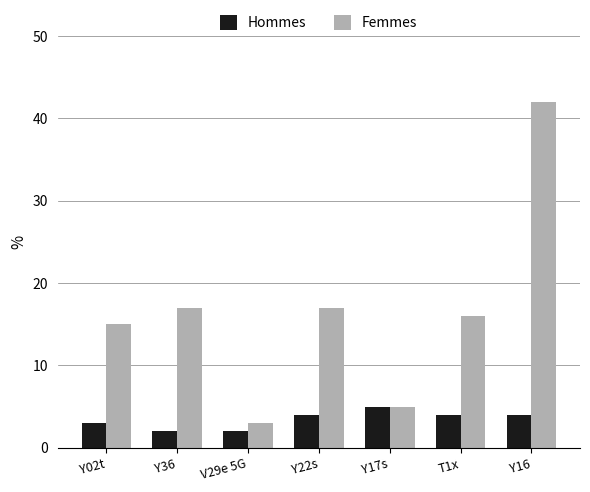

How many values in the Femmes series are below 16?

3